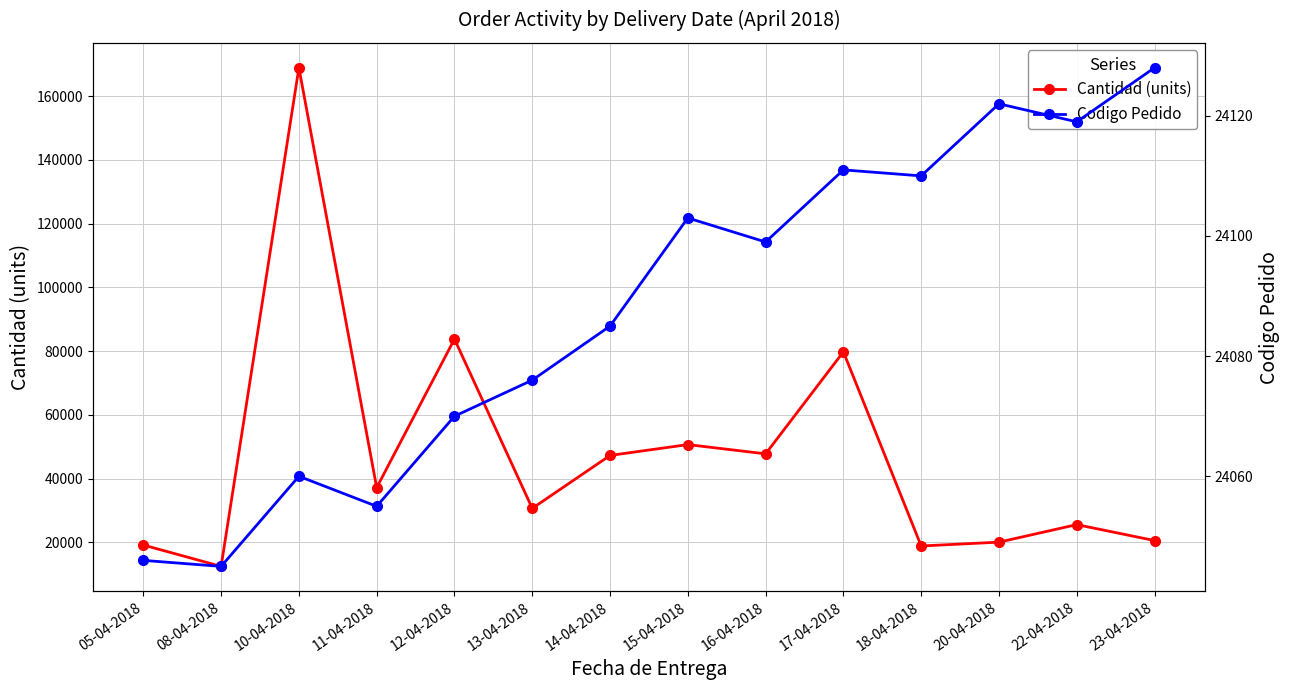

What position from the left is 18-04-2018?

11